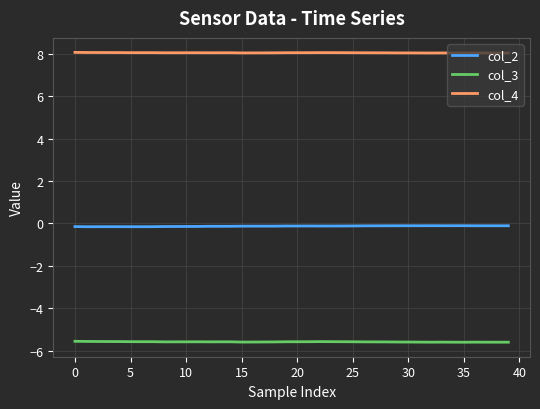

What is the minimum value shown in the chart?

-5.6